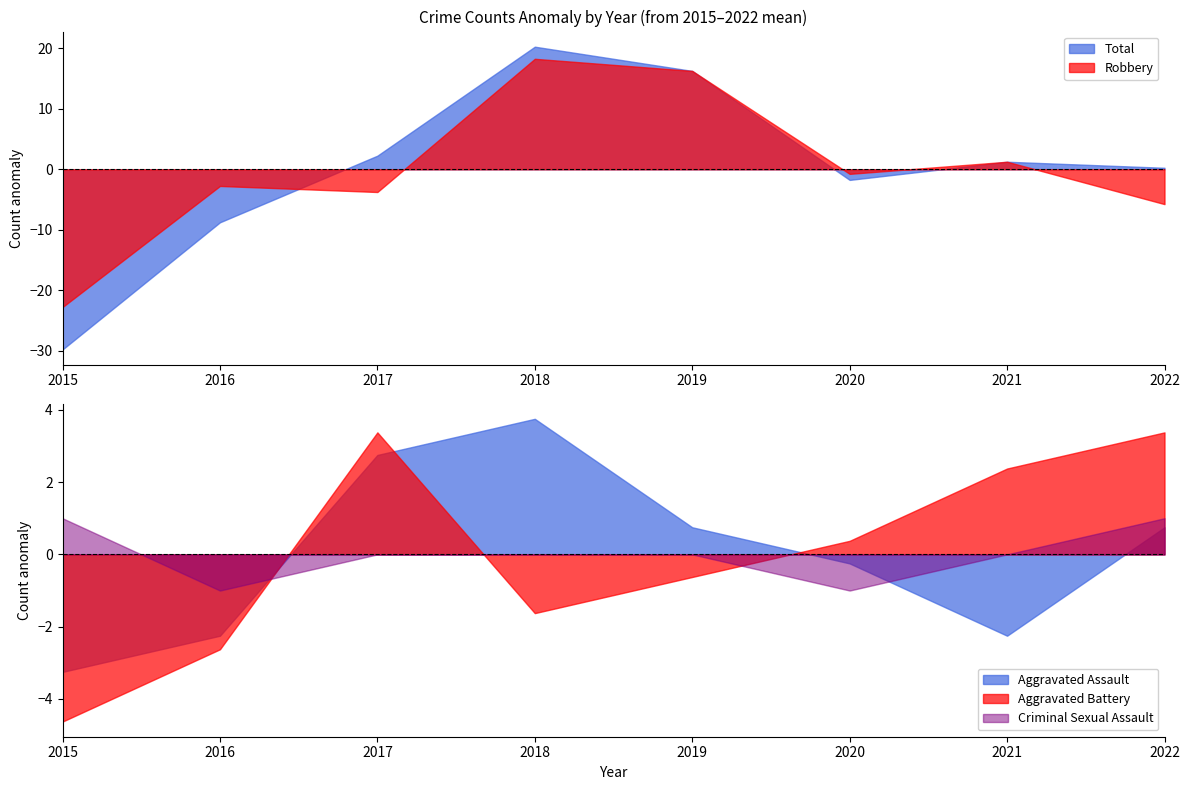

The value of Total at 2015 is -17.0. True or false?

False